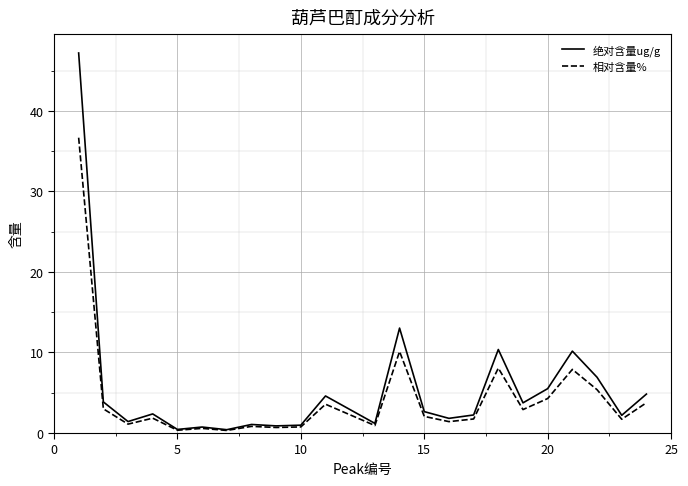

How many series are shown in this chart?

2